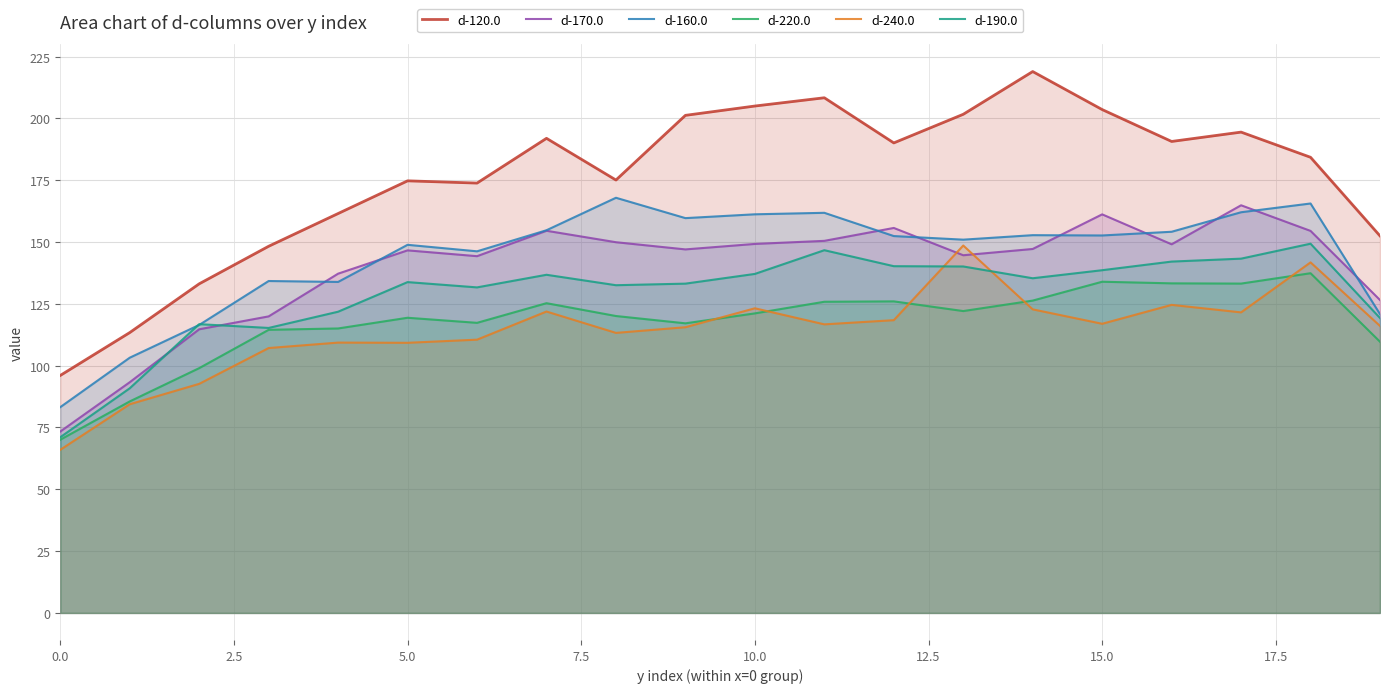

What is the smallest value displayed?

66.0